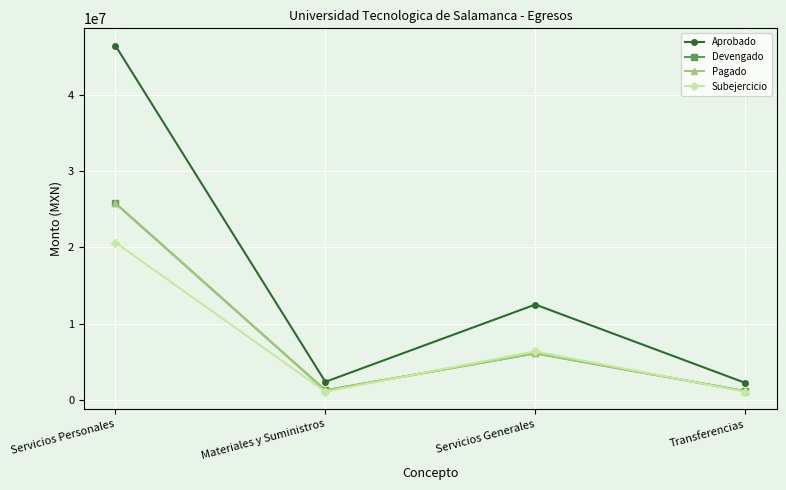

At which category does Devengado reach its first local peak?

Servicios Generales